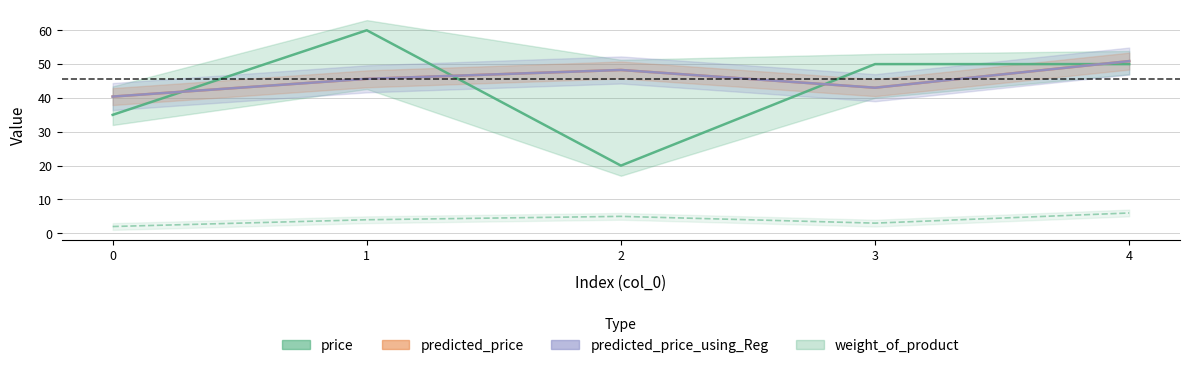

True or false: predicted_price and weight_of_product intersect in this chart.

False